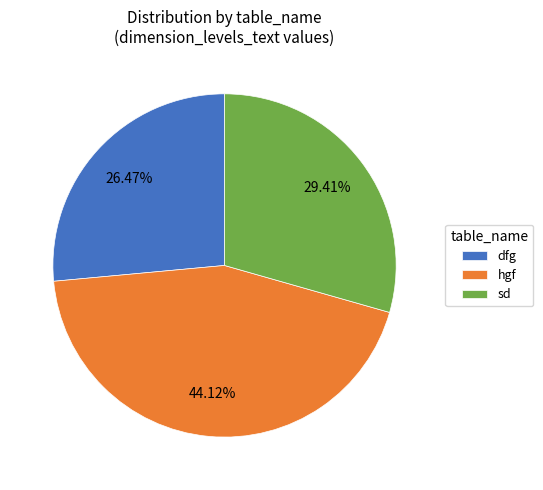

Is hgf the majority of the pie?

No